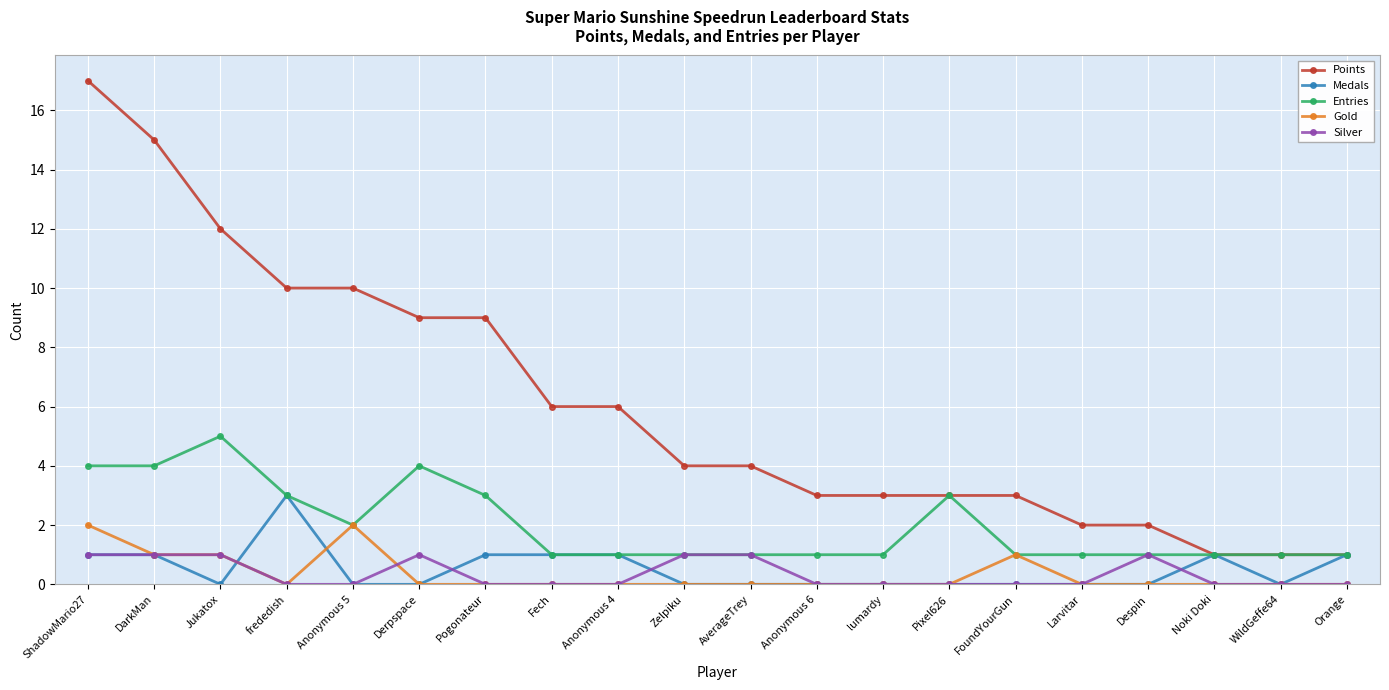

List the series in order of their peak value, lowest first.

Silver, Gold, Medals, Entries, Points